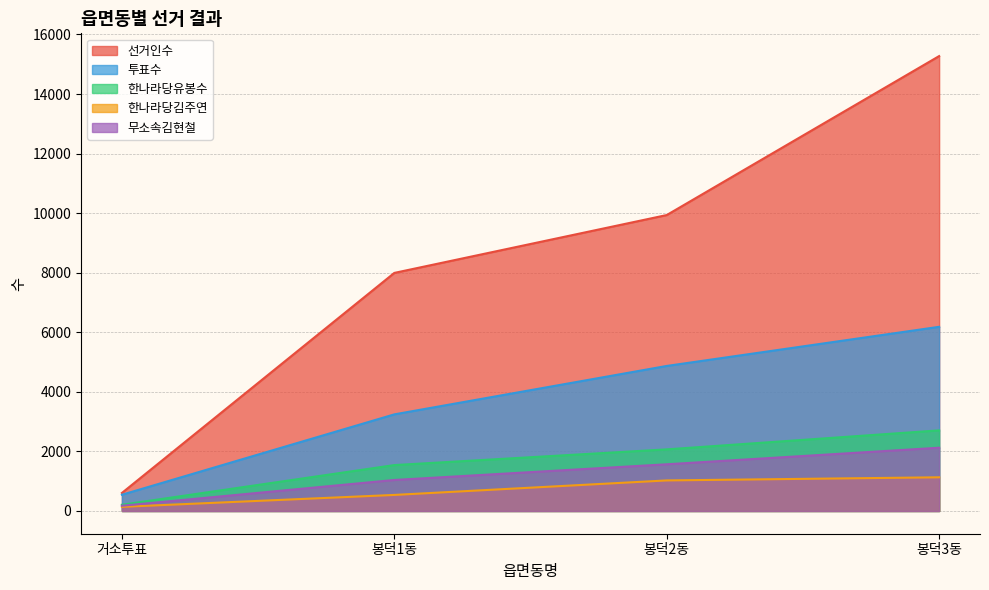

Reading right to left, transcribe all the data shown in this chart.

선거인수: 봉덕3동=15275	봉덕2동=9937	봉덕1동=7994	거소투표=605
투표수: 봉덕3동=6184	봉덕2동=4870	봉덕1동=3244	거소투표=545
한나라당유봉수: 봉덕3동=2707	봉덕2동=2069	봉덕1동=1541	거소투표=209
한나라당김주연: 봉덕3동=1131	봉덕2동=1026	봉덕1동=539	거소투표=139
무소속김현철: 봉덕3동=2124	봉덕2동=1568	봉덕1동=1041	거소투표=176